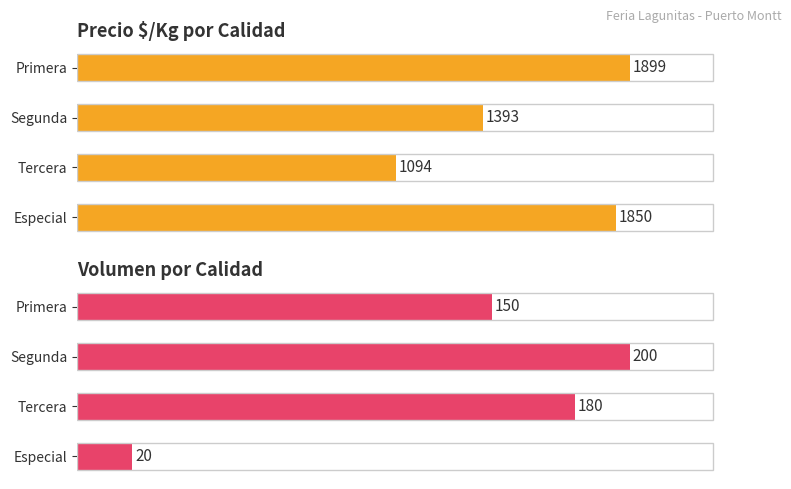

At how many categories does at least one series exceed 929?

4